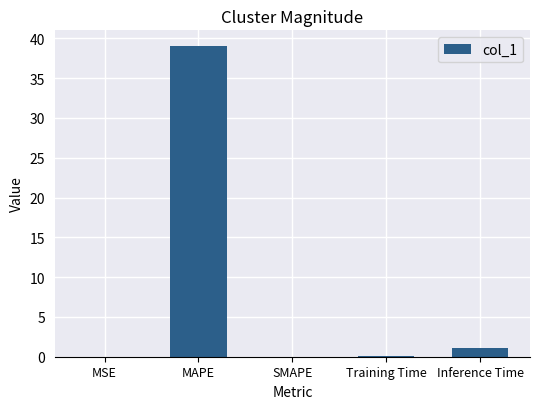

Count the number of data series in this chart.

1